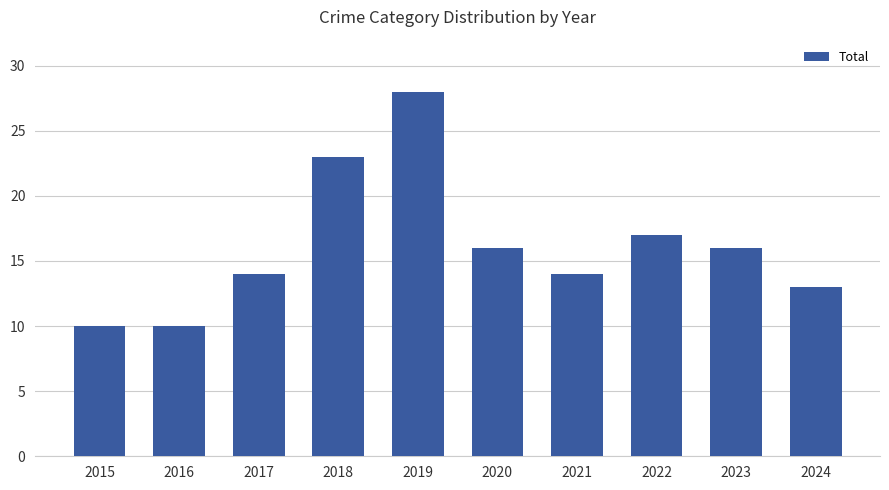

Reading right to left, what are all the values shown in this chart?

13	16	17	14	16	28	23	14	10	10